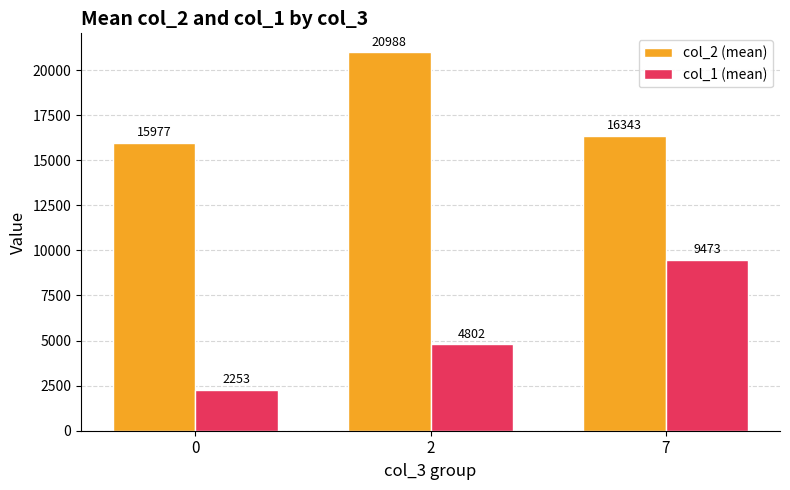

At how many categories does at least one series exceed 4996?

3